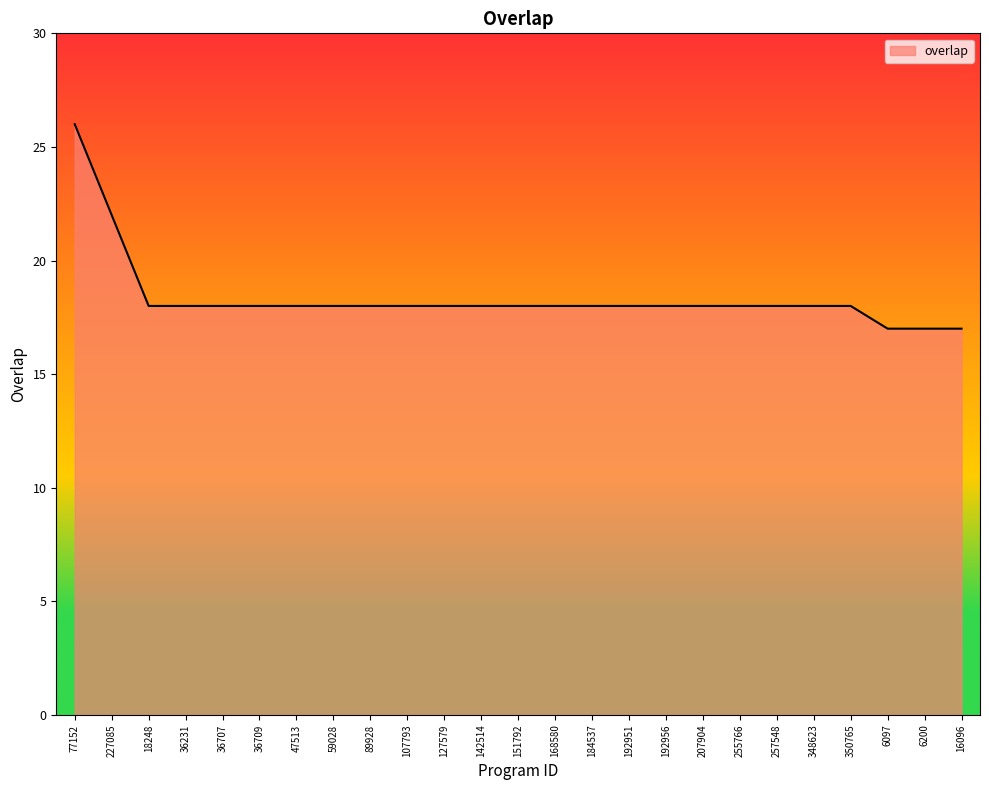

What is the difference between the second highest and minimum values?

5